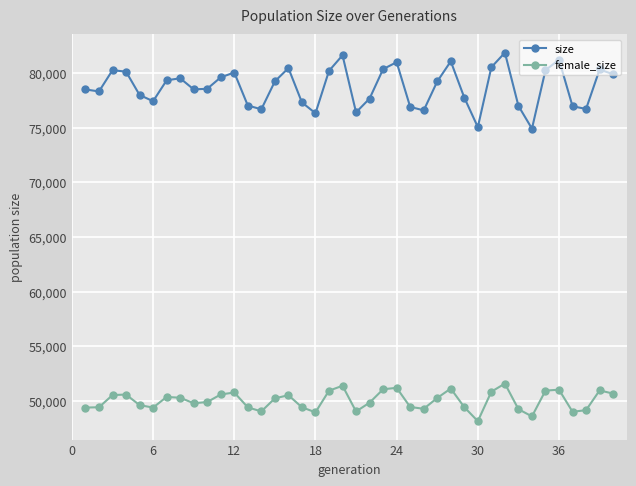

What is the value of the female_size point at the 34th from the left?

48574